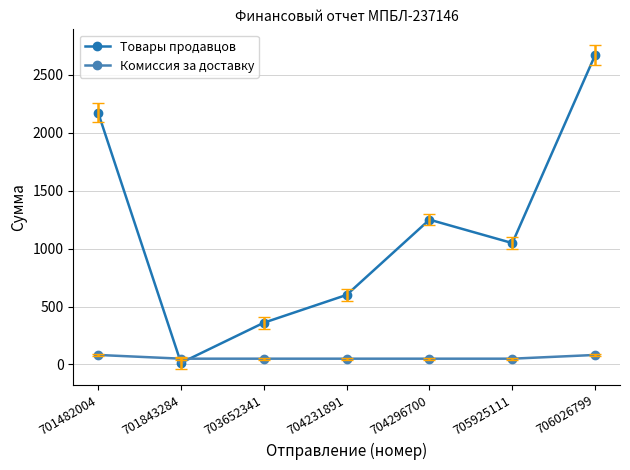

Between 701843284 and 706026799, which series saw the biggest shift?

Товары продавцов